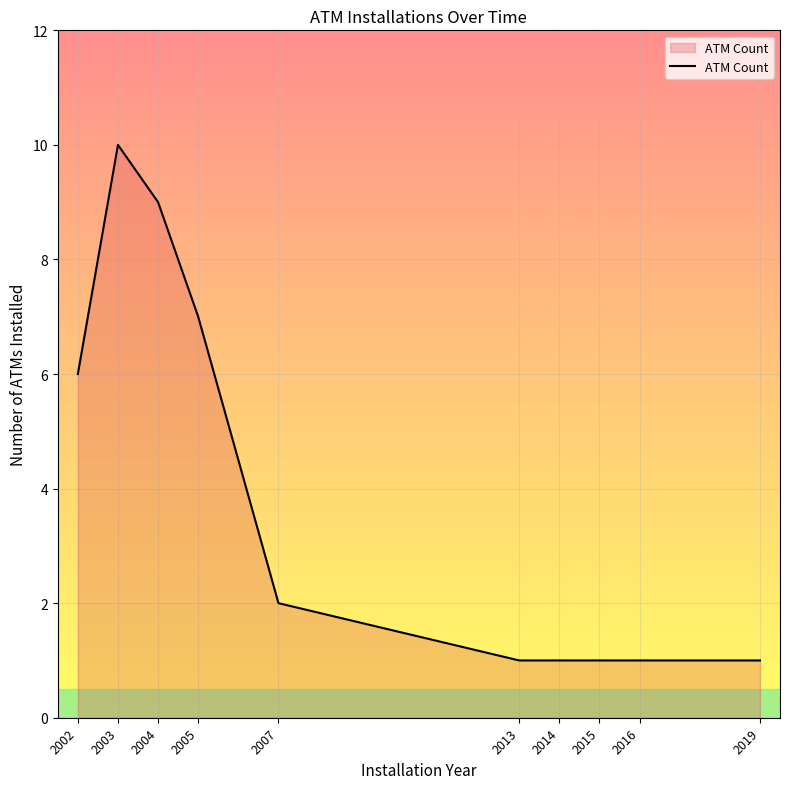

What is the difference between the values at 2013 and 2004?

8